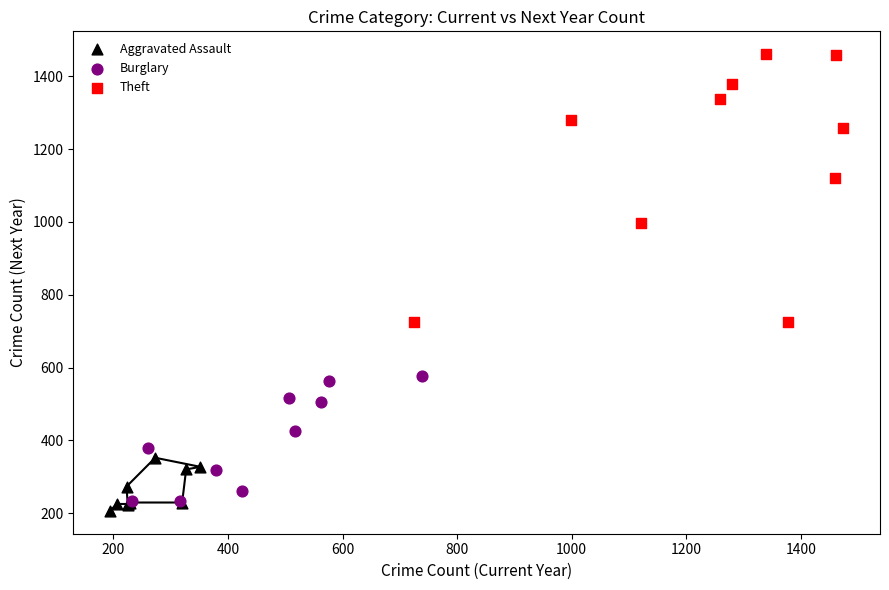

Which series has the largest Y range (max minus min)?

Theft